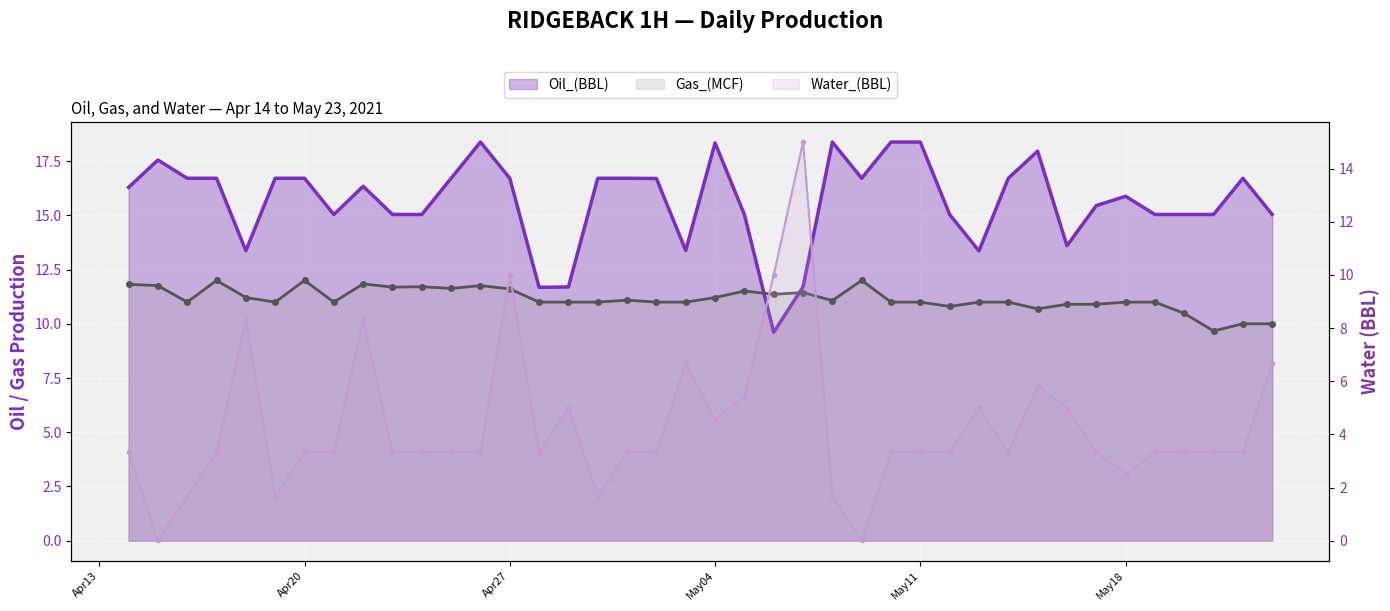

Rank the series by their average value, from highest to lowest.

Oil_(BBL), Gas_(MCF), Water_(BBL)